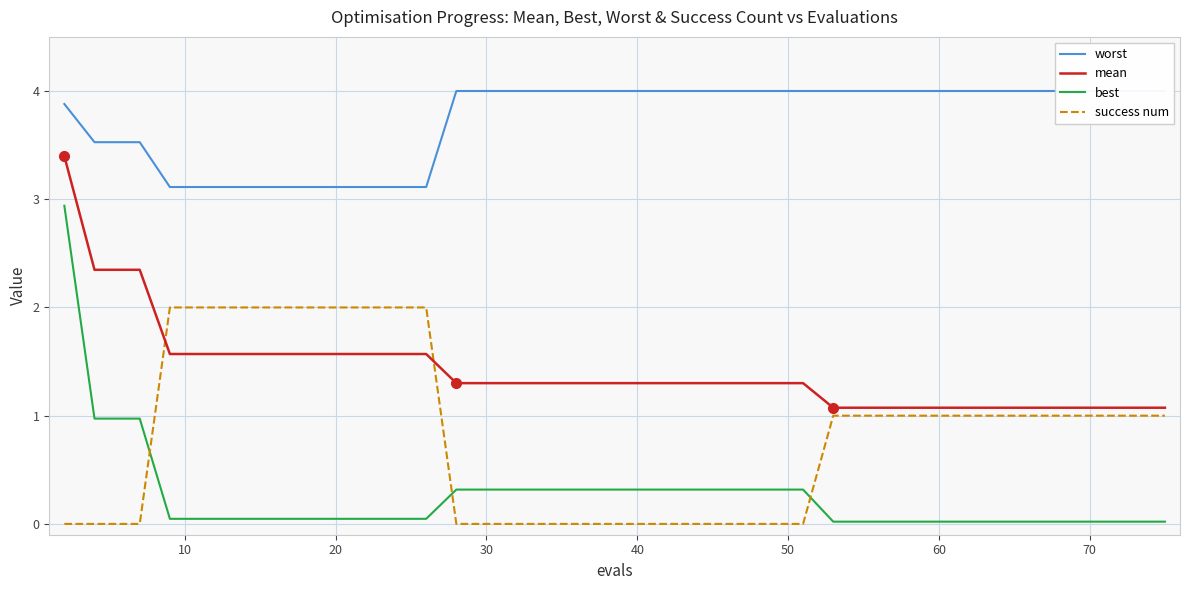

What is the lowest value of the mean series?

1.1